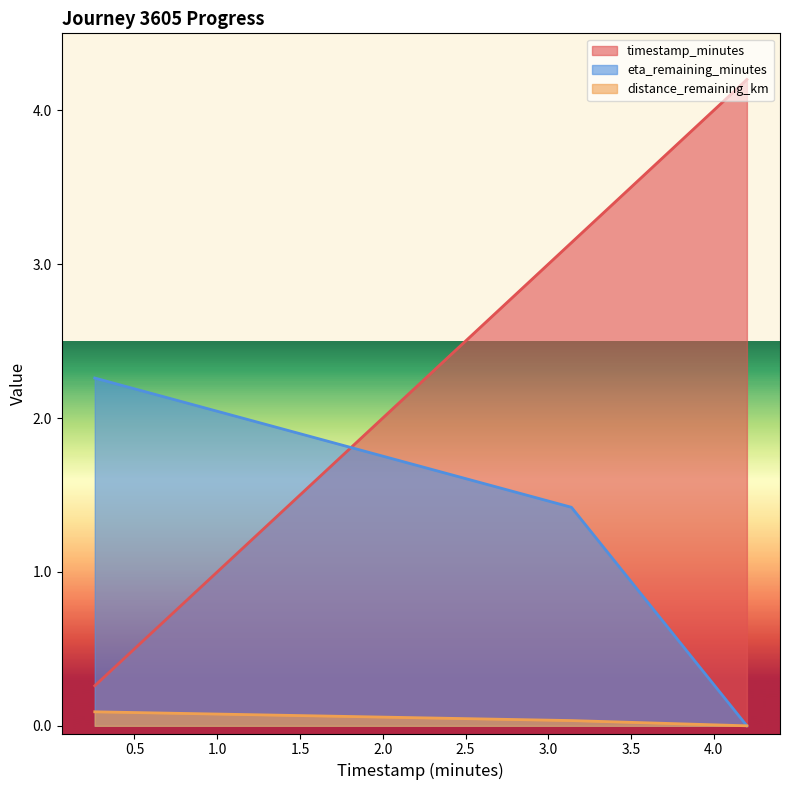

List the labels in order of distance_remaining_km value, smallest first.

4.2, 3.14, 0.26